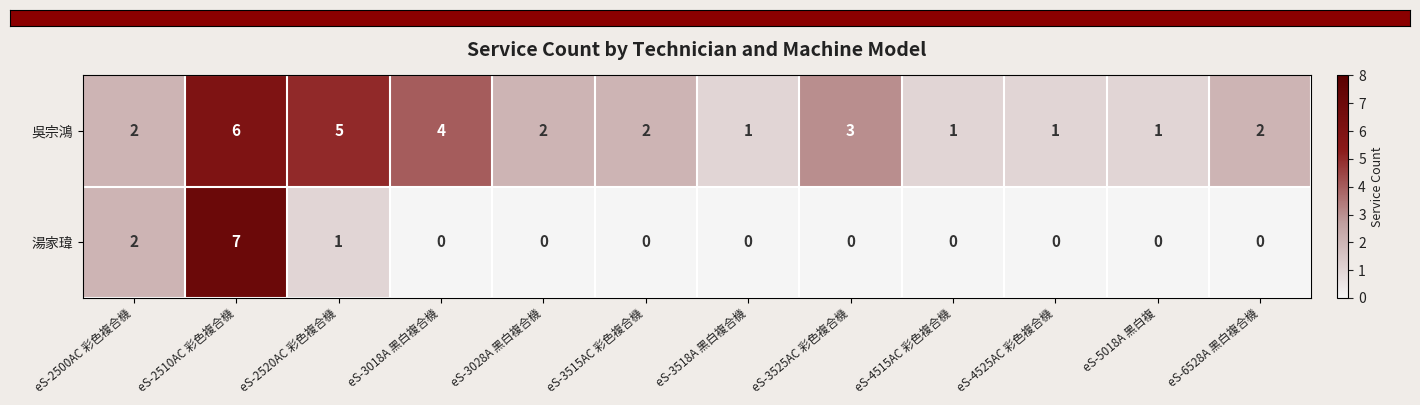

Reading left to right, list all the values displayed in this chart.

吳宗鴻: eS-2500AC 彩色複合機=2	eS-2510AC 彩色複合機=6	eS-2520AC 彩色複合機=5	eS-3018A 黑白複合機=4	eS-3028A 黑白複合機=2	eS-3515AC 彩色複合機=2	eS-3518A 黑白複合機=1	eS-3525AC 彩色複合機=3	eS-4515AC 彩色複合機=1	eS-4525AC 彩色複合機=1	eS-5018A 黑白複=1	eS-6528A 黑白複合機=2
湯家瑋: eS-2500AC 彩色複合機=2	eS-2510AC 彩色複合機=7	eS-2520AC 彩色複合機=1	eS-3018A 黑白複合機=0	eS-3028A 黑白複合機=0	eS-3515AC 彩色複合機=0	eS-3518A 黑白複合機=0	eS-3525AC 彩色複合機=0	eS-4515AC 彩色複合機=0	eS-4525AC 彩色複合機=0	eS-5018A 黑白複=0	eS-6528A 黑白複合機=0